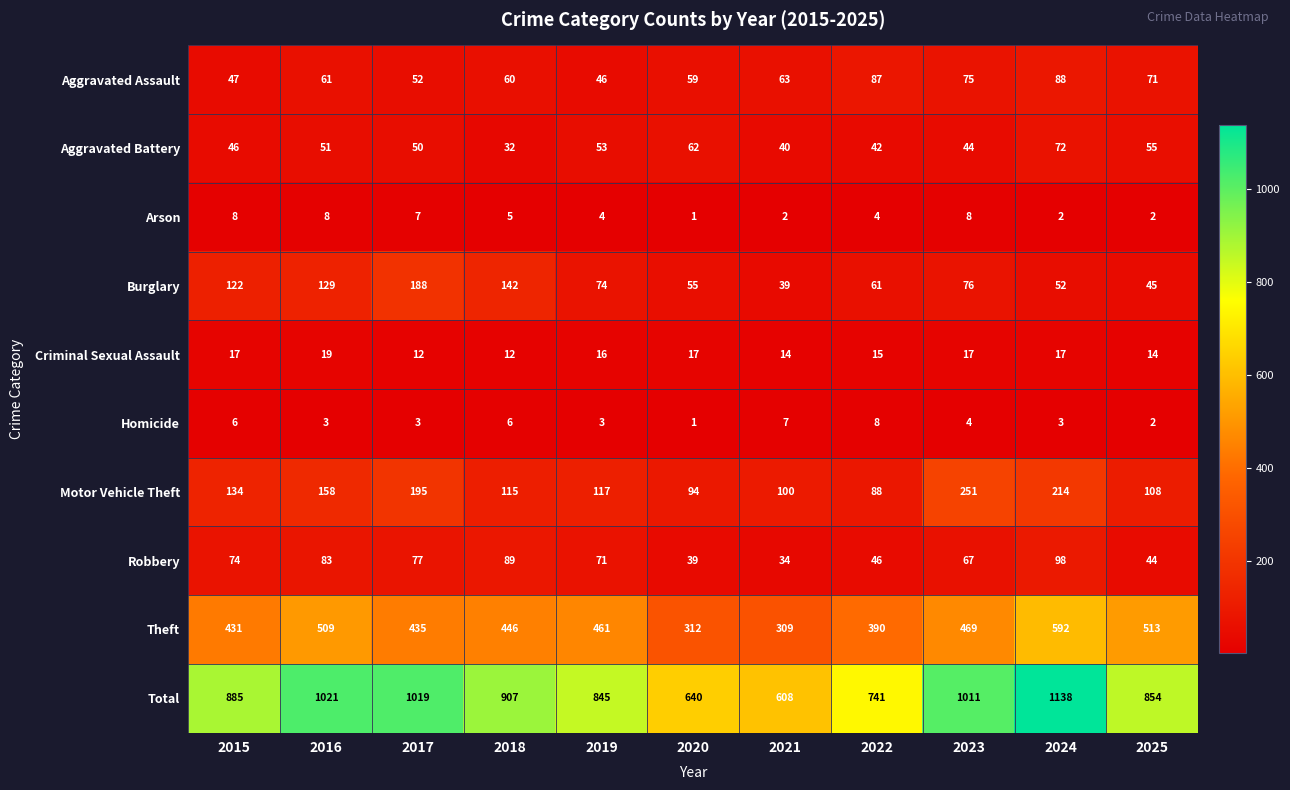

Which category has the highest value across all series?

2024